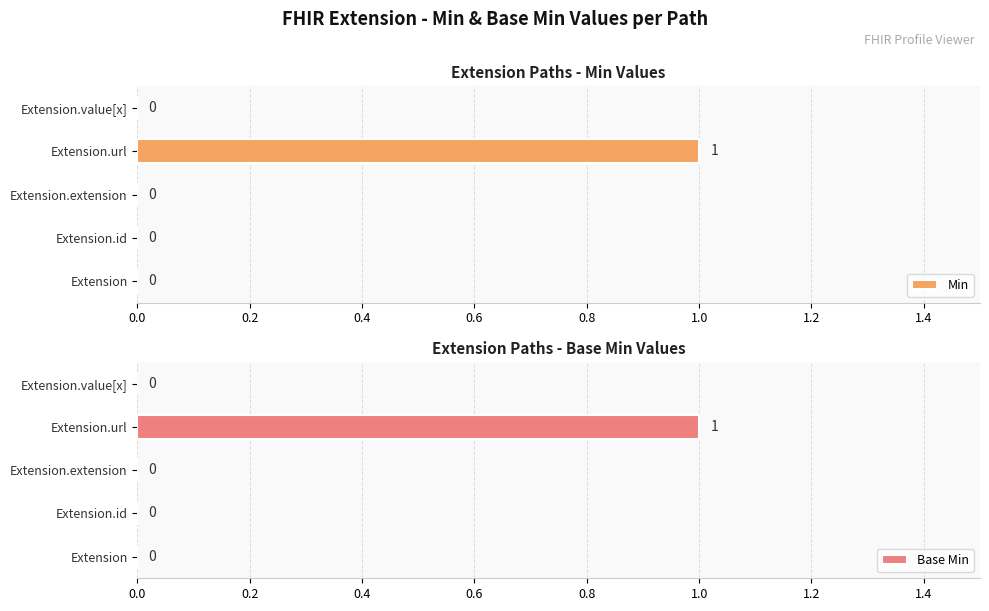

Reading right to left, what are all the values shown in this chart?

Min: 0.8=0	0.6=1	0.4=0	0.2=0	0.0=0
Base Min: 0.8=0	0.6=1	0.4=0	0.2=0	0.0=0